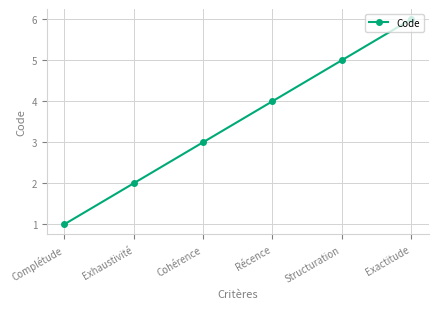

Is this an area chart (filled region under the line)?

No